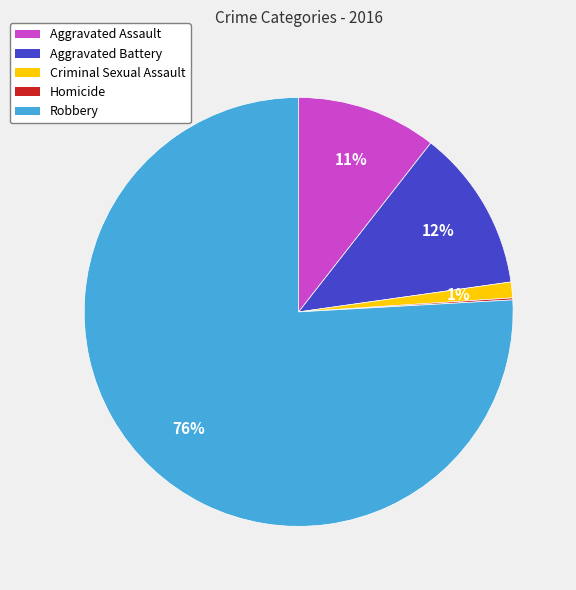

To the nearest percent, what portion does Criminal Sexual Assault represent?

1%